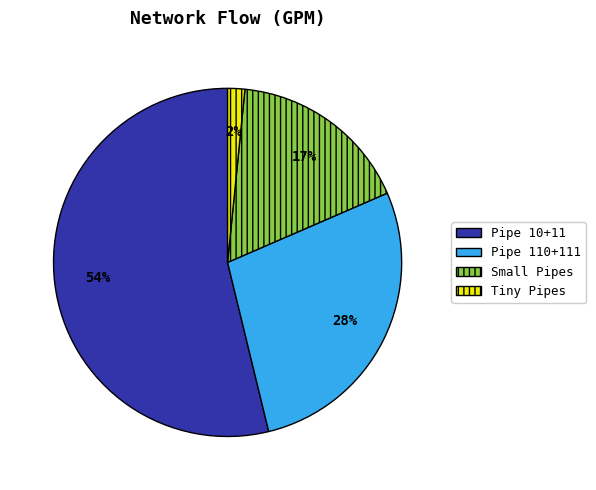

What is the smallest slice in the pie chart?

Tiny Pipes